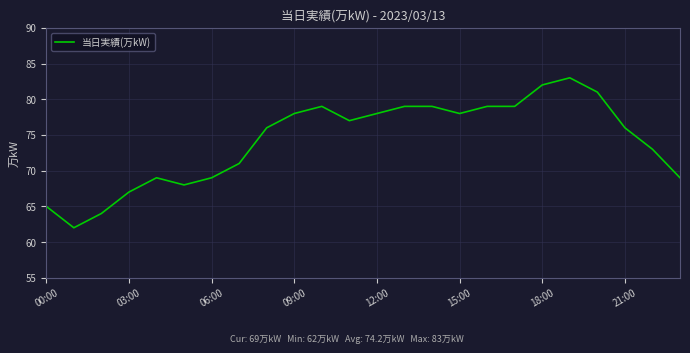

What is the minimum value shown in the chart?

62